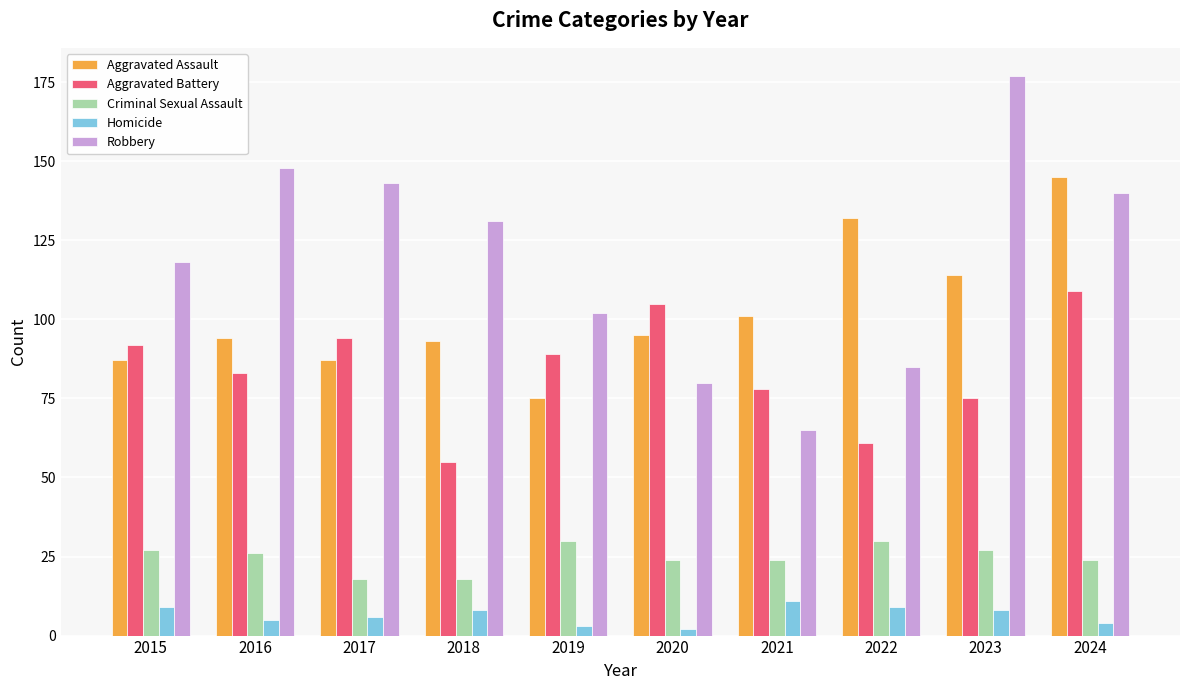

How many distinct data groups are displayed?

5